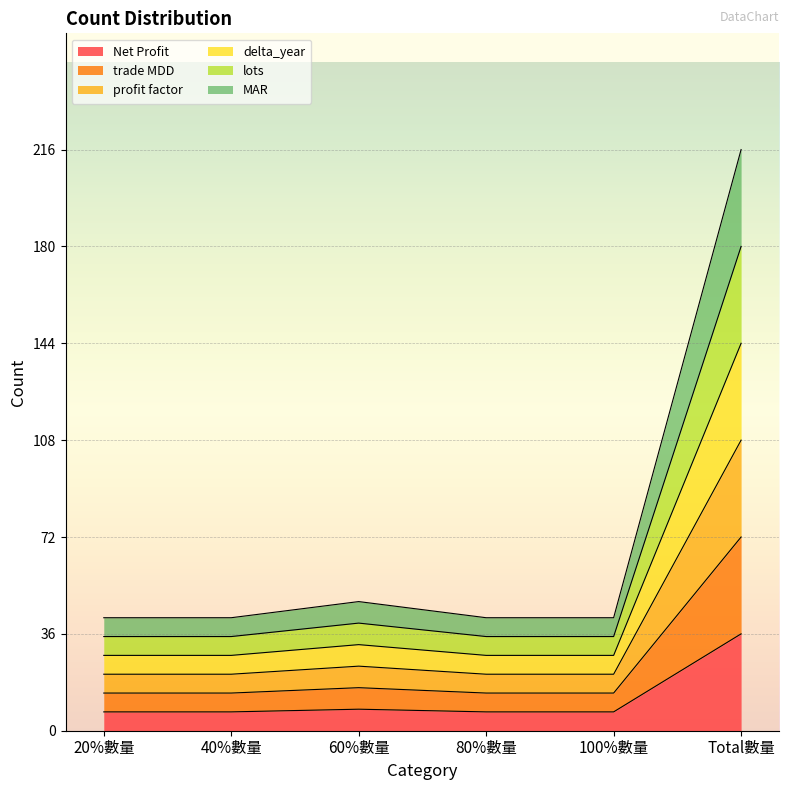

At 80%數量, list the series in order from smallest to largest.

Net Profit, trade MDD, profit factor, delta_year, lots, MAR